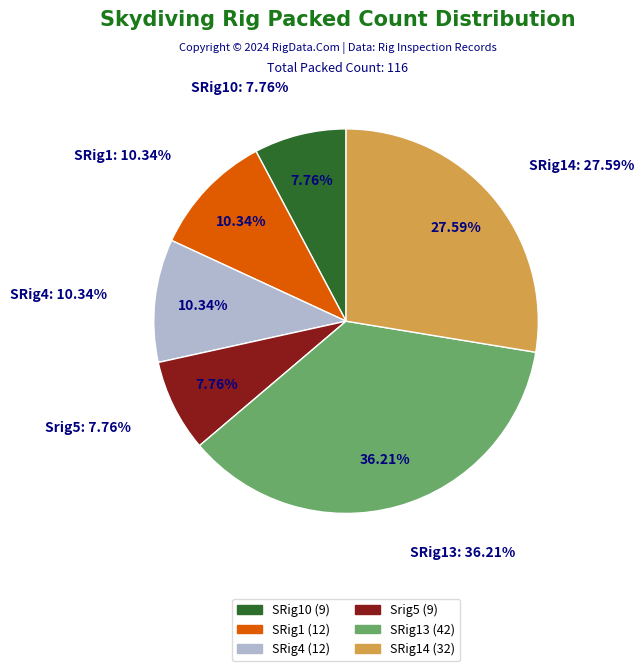

Is it true that SRig13 is 30% of the pie?

False